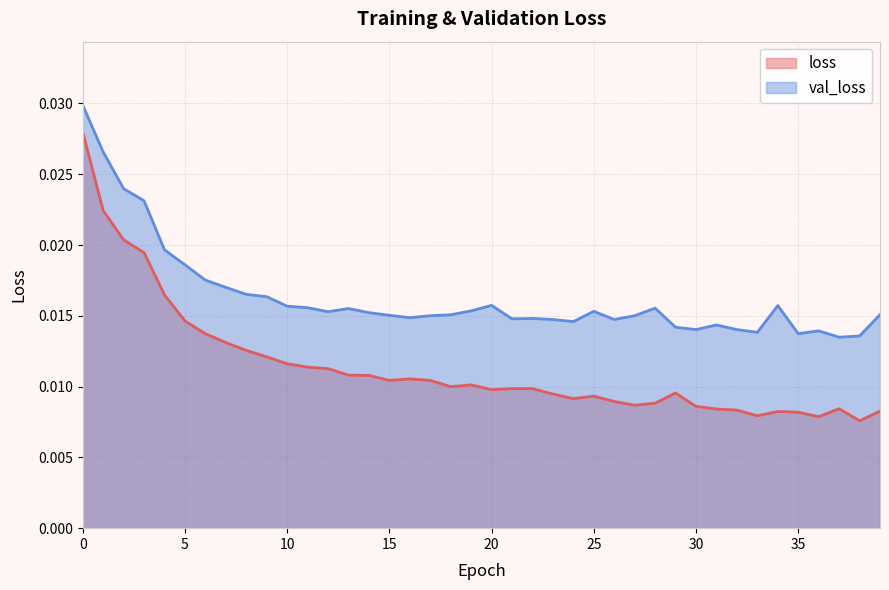

At how many categories does at least one series exceed 0?

40